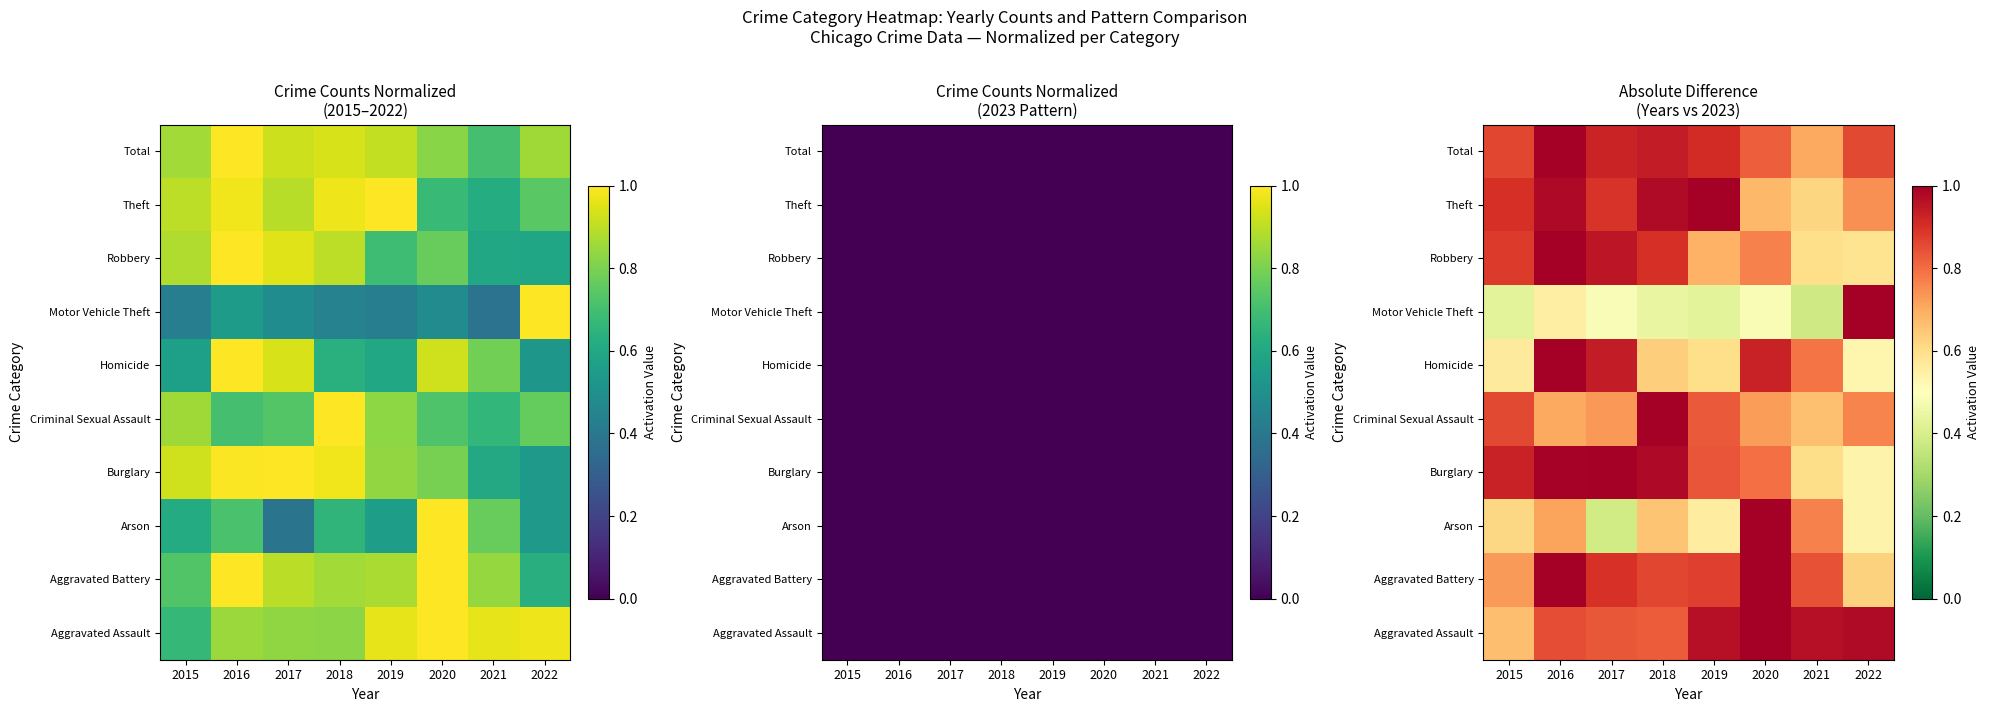

List the series in order of their peak value, highest first.

Aggravated Assault, Aggravated Battery, Arson, Burglary, Criminal Sexual Assault, Homicide, Motor Vehicle Theft, Robbery, Theft, Total